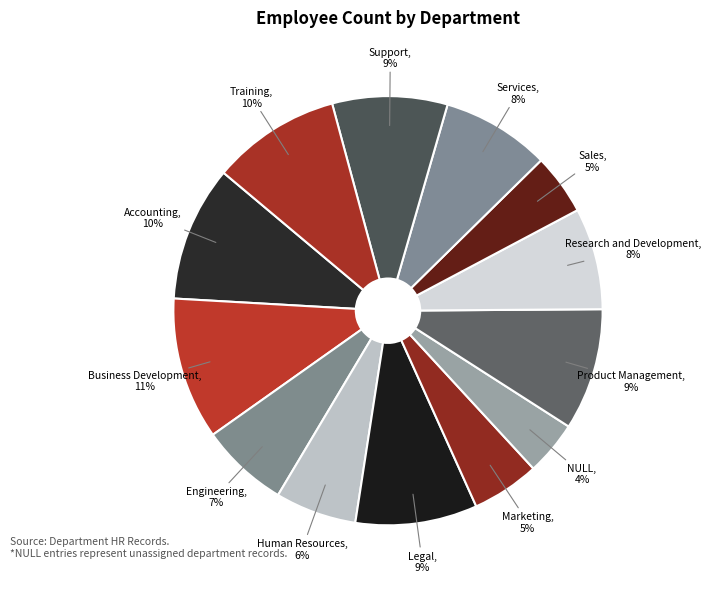

What is the ratio of the value at Marketing to the value at NULL?

1.2